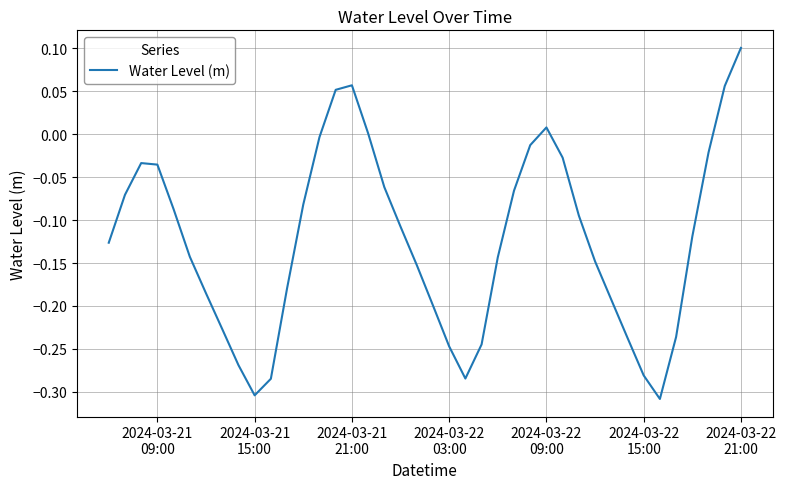

What is the difference between the maximum and minimum values?

0.4